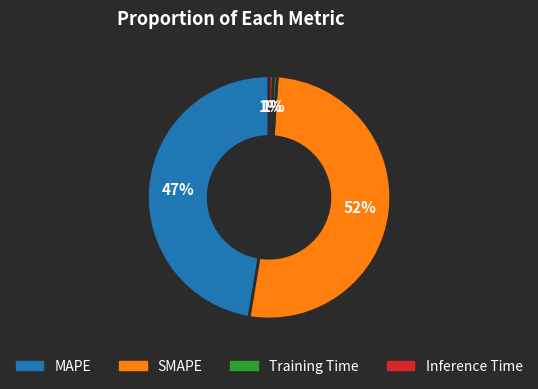

How many slices are in this pie chart?

4